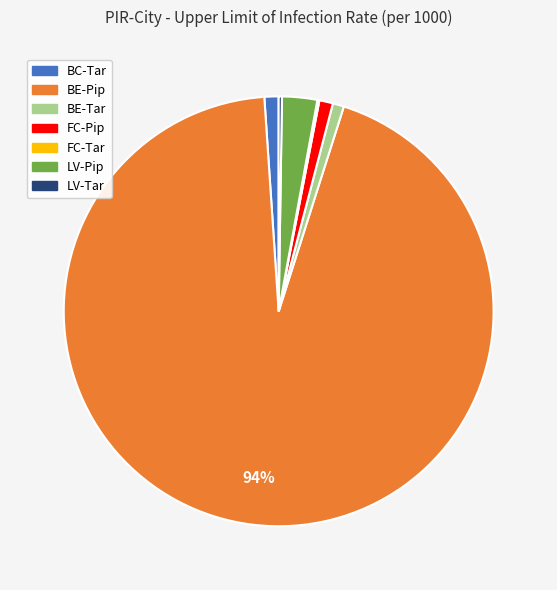

To the nearest percent, what is the average slice percentage?

14%